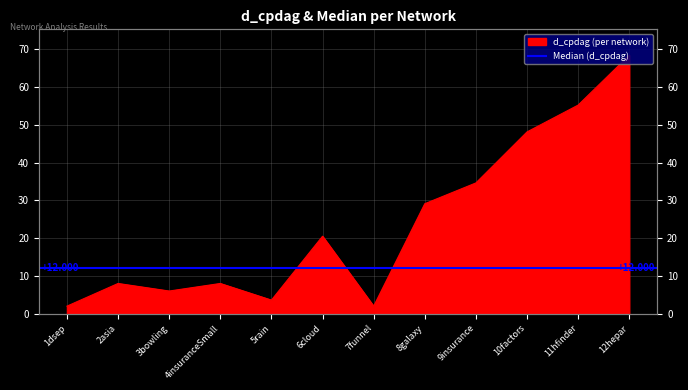

What is the maximum value shown in the chart?

68.4